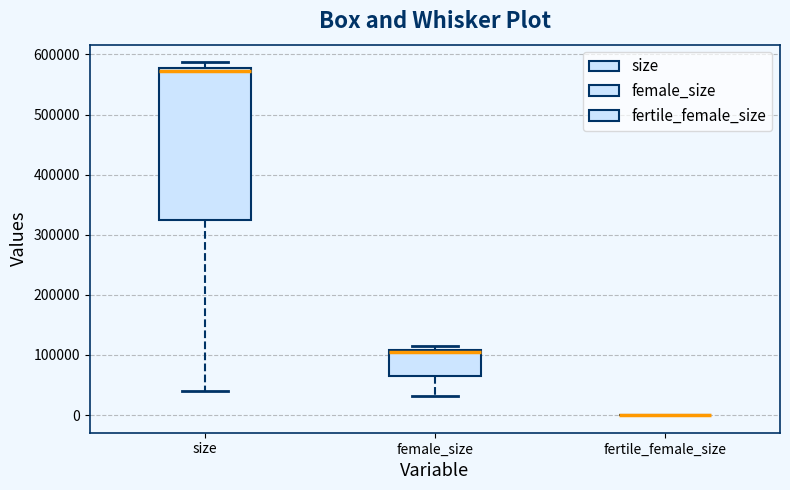

Where does the lower whisker of the box for size end on the y-axis? The values are not printed on the chart, so give them approximately, as read against the axis.

40000